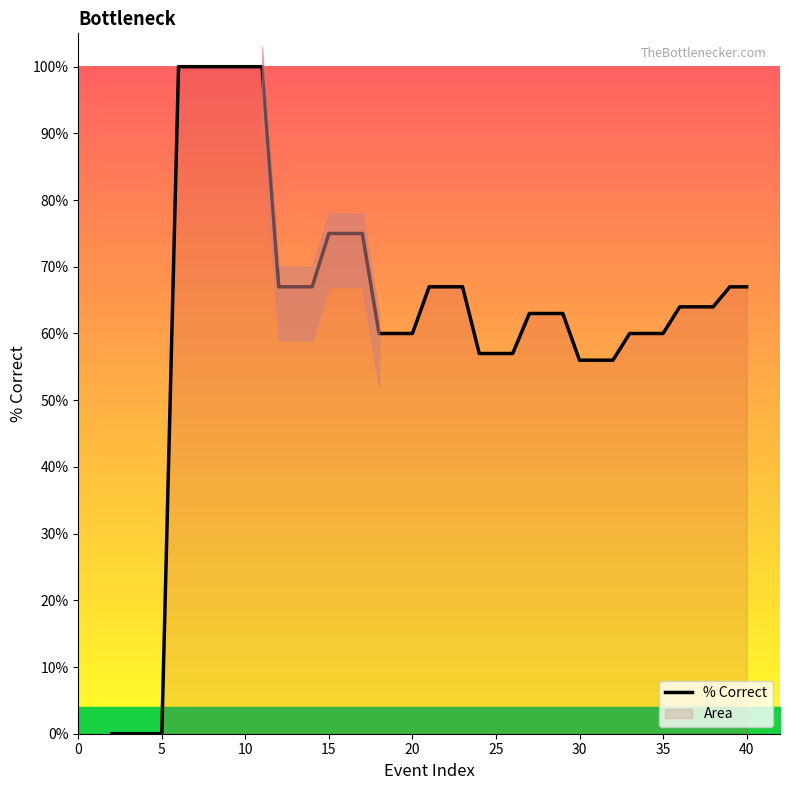

True or false: % Correct has a value of 100 at 10.

True